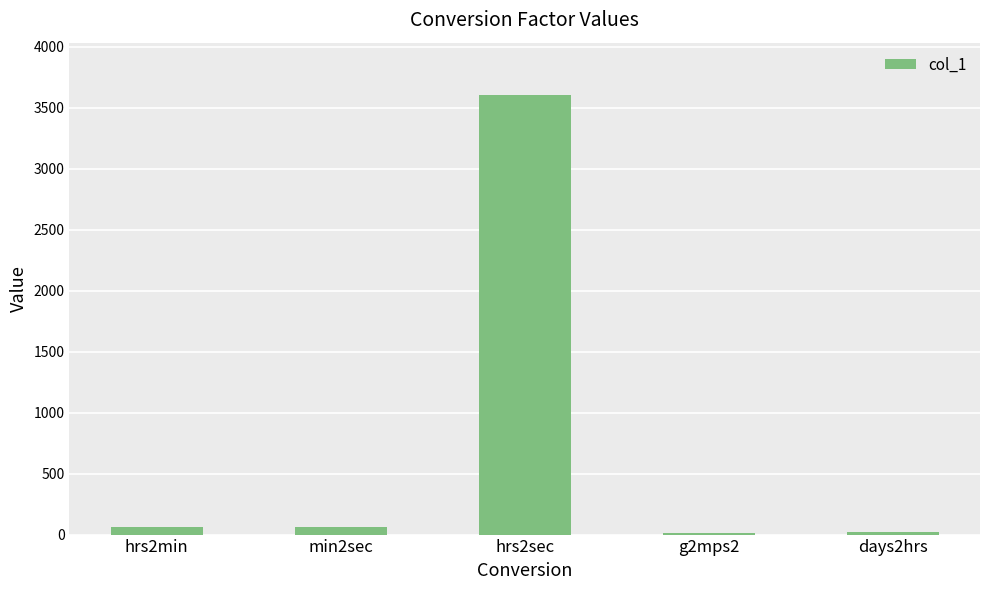

At which category does the chart reach its peak across all series?

hrs2sec